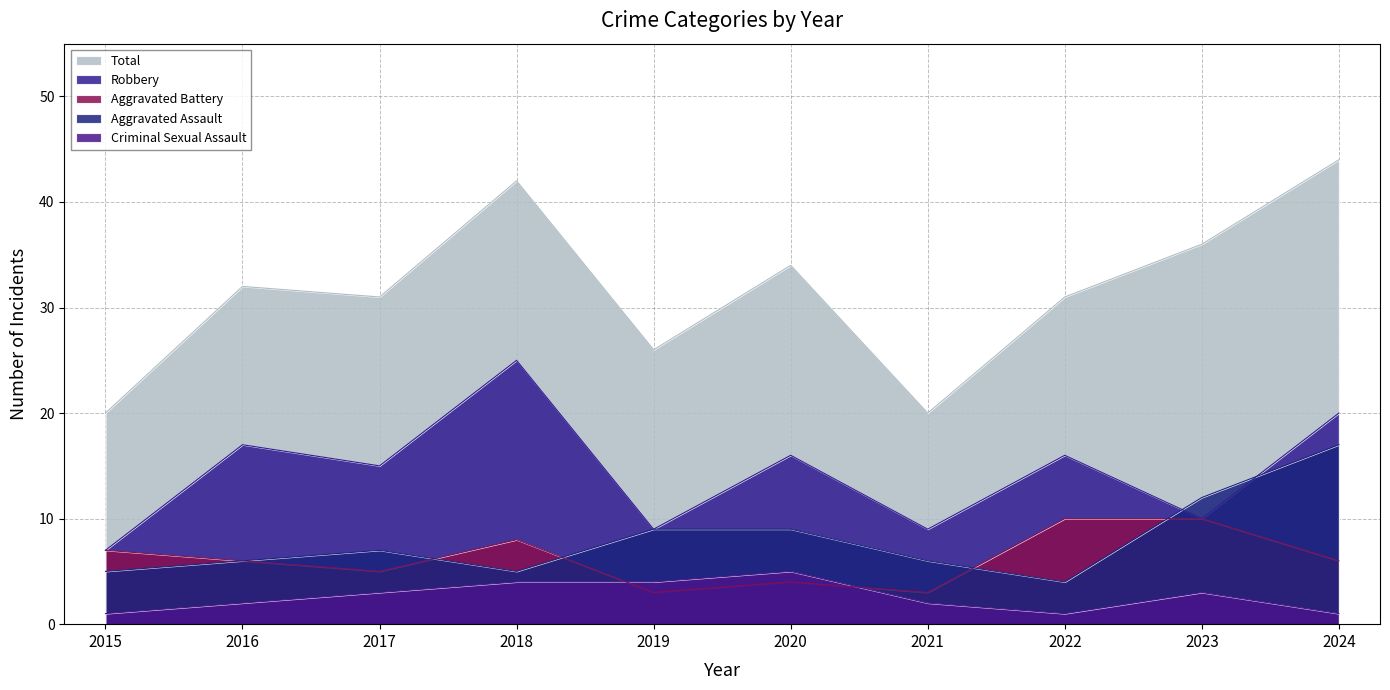

What is the value of the Aggravated Battery point at the 8th from the left?

10